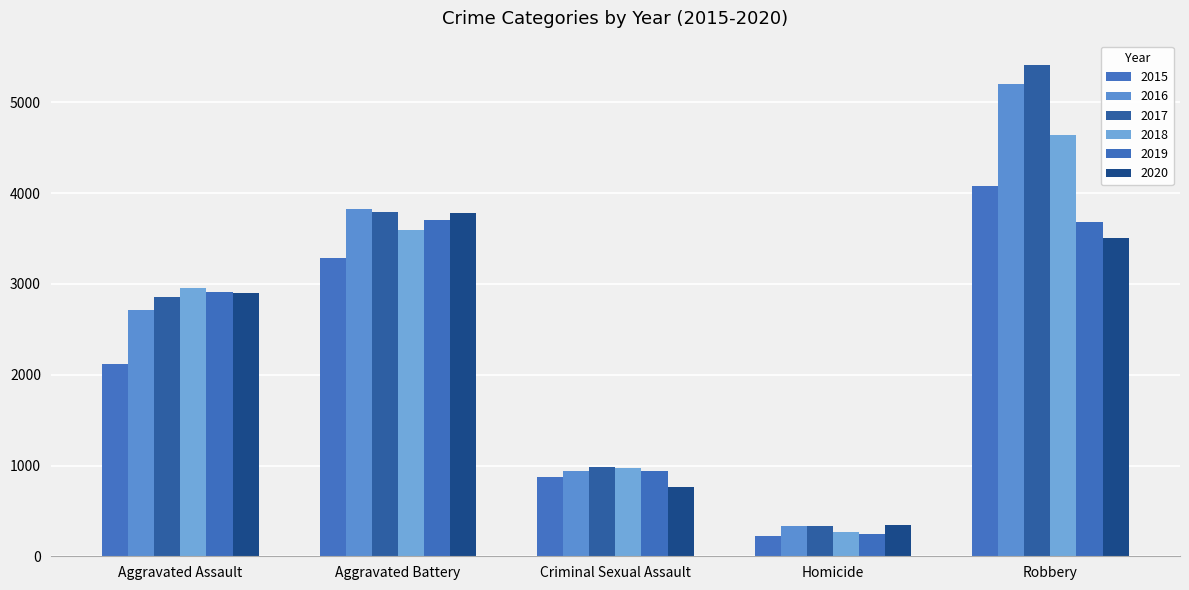

How many bars are there in each group?

6